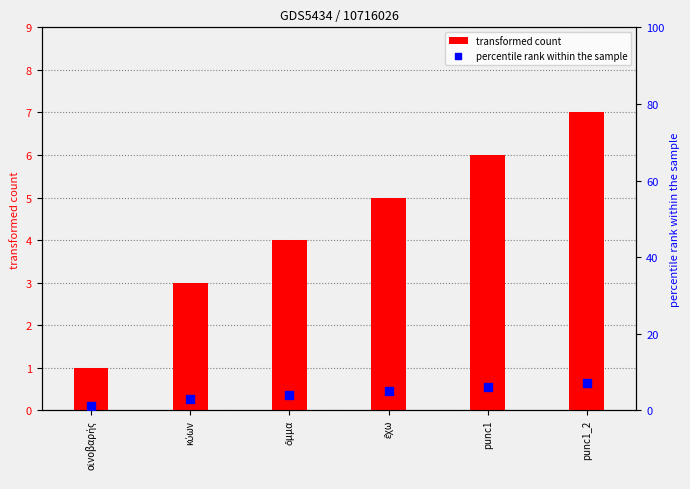

What is the total value across all series at ὄμμα?

8